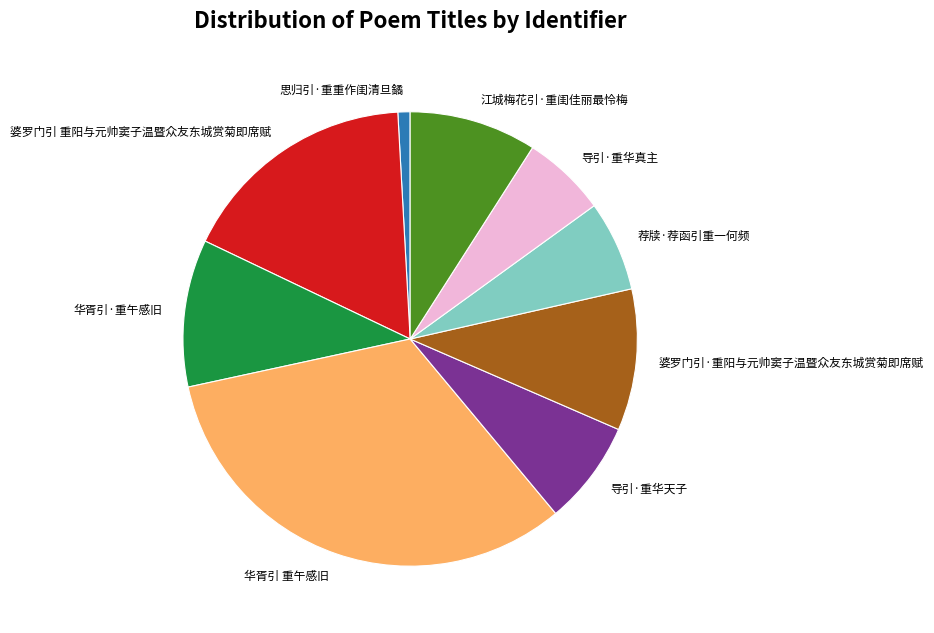

What is the ratio of the value at 导引·重华天子 to the value at 华胥引 重午感旧?

0.2